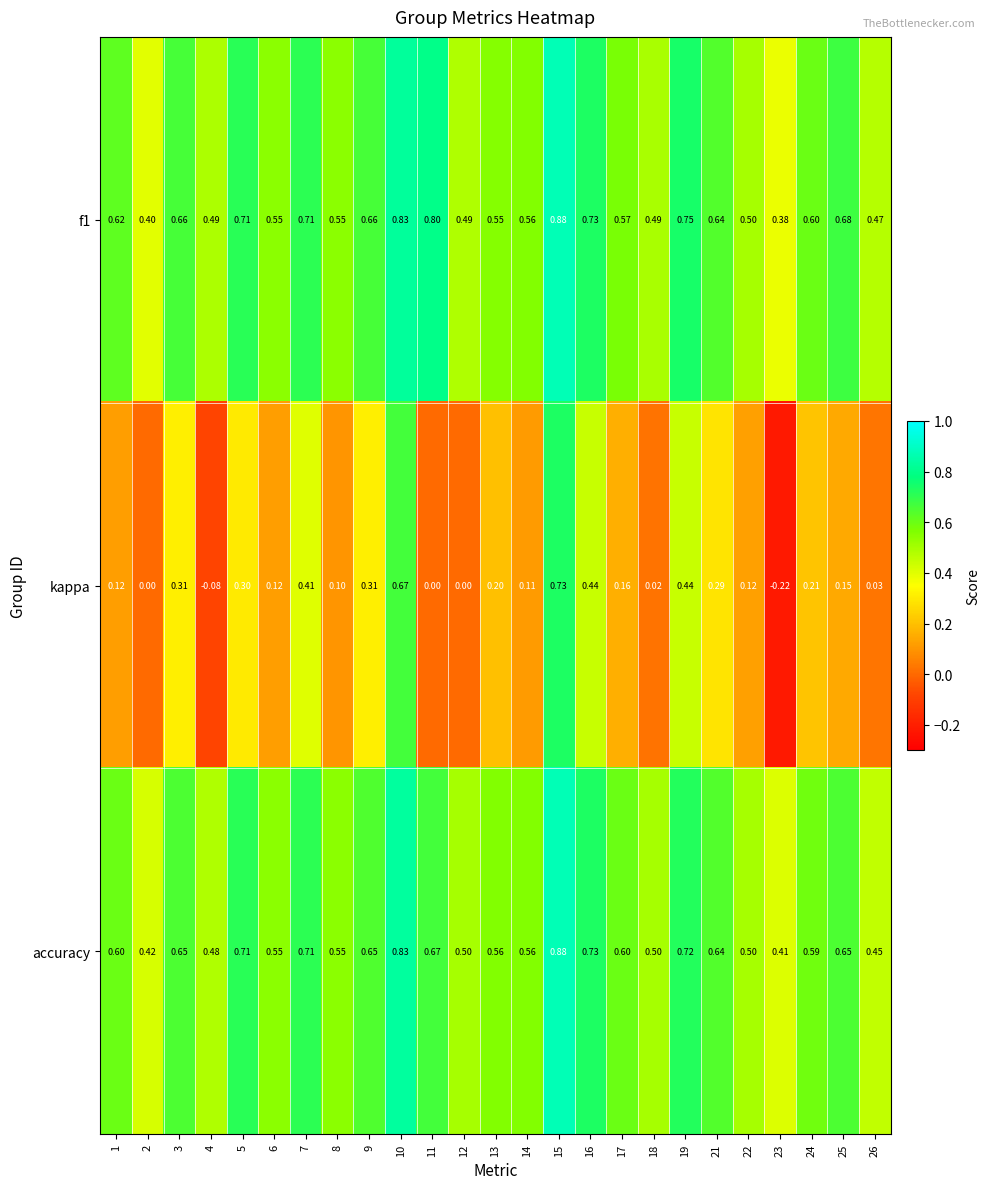

At 12, list the series in order from smallest to largest.

kappa, f1, accuracy